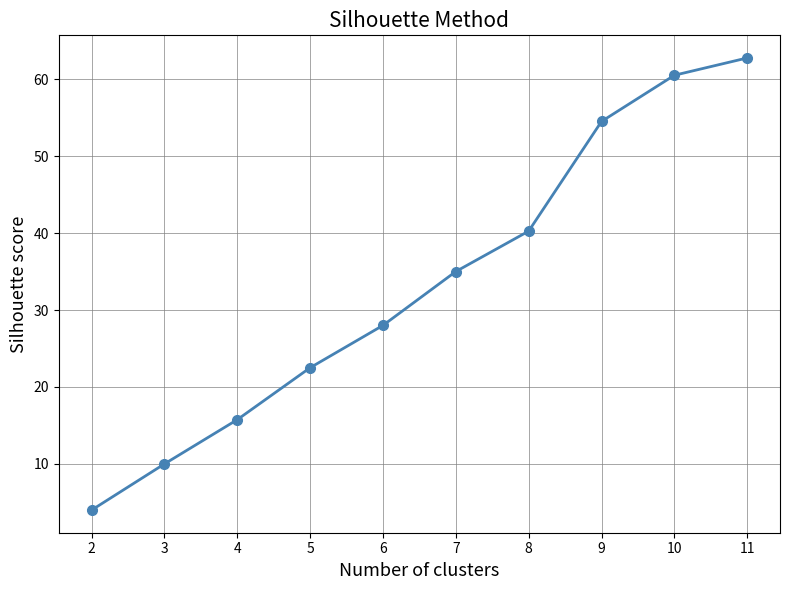

The chart shows a value of 62.8 at 11. True or false?

True